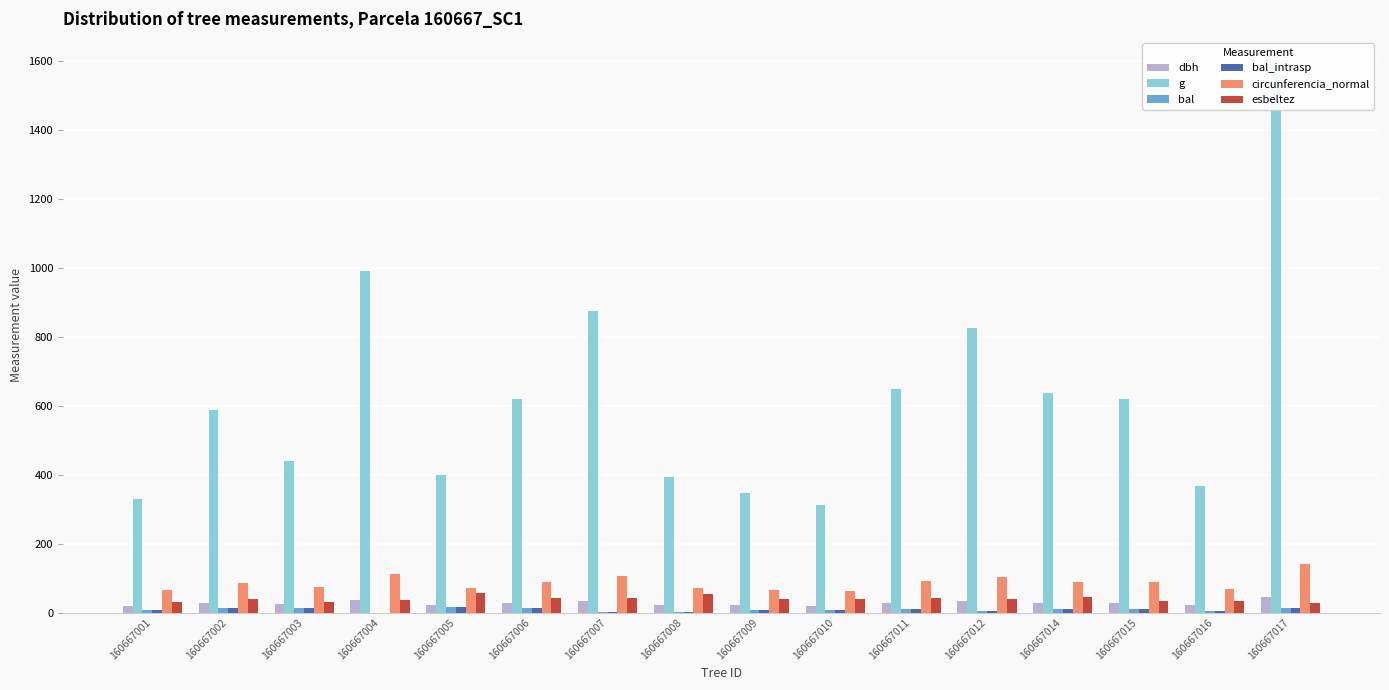

What is the lowest value of the circunferencia_normal series?

62.5